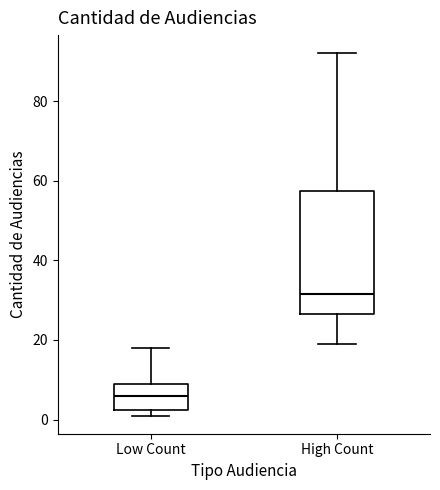

Which box is the tallest, from its lower edge to its upper edge?

High Count